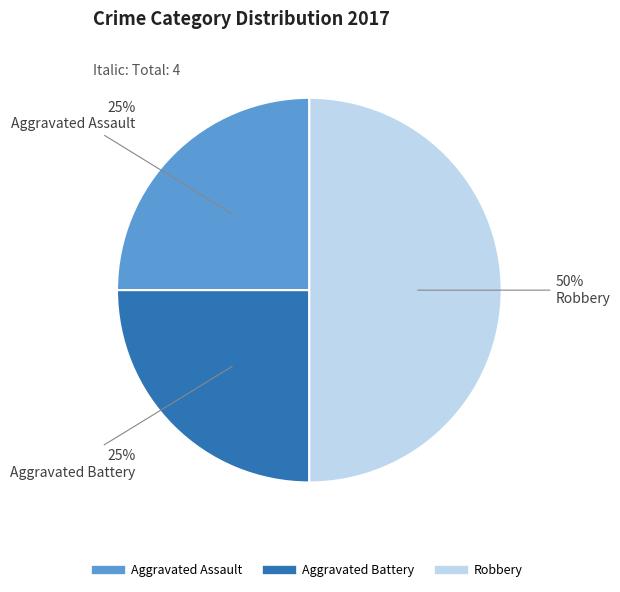

To the nearest percent, what is the average slice percentage?

33%